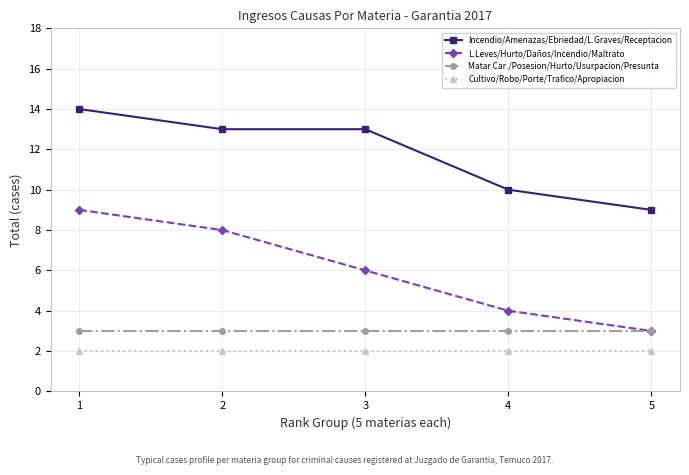

At which category is the sum across all series the highest?

1